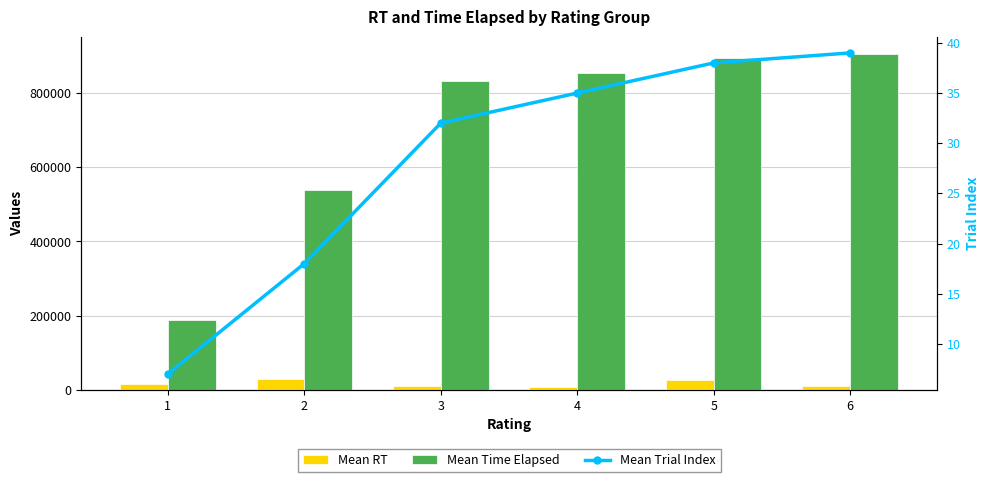

What is the sum of the Mean Time Elapsed values at 4 and 6?

1758679